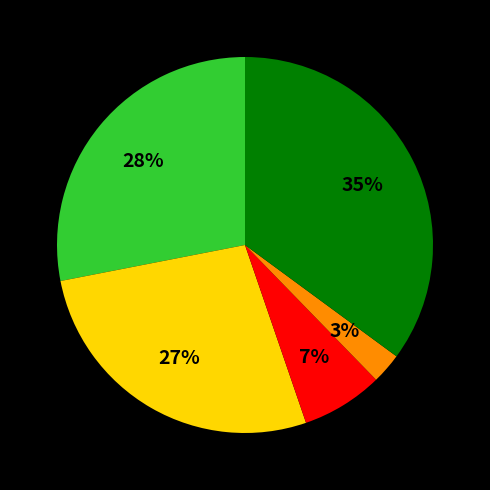

Is there a majority slice in this chart?

No